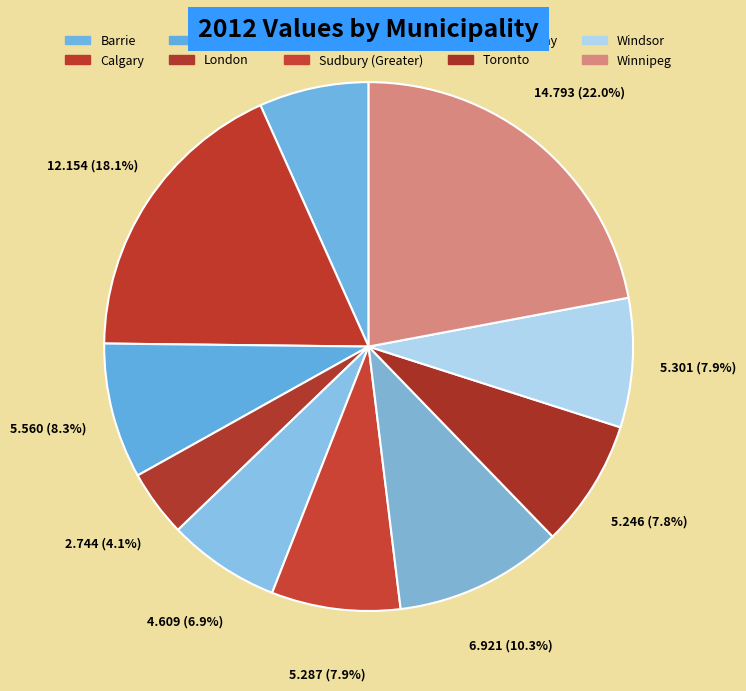

To the nearest percent, what portion does Toronto represent?

8%